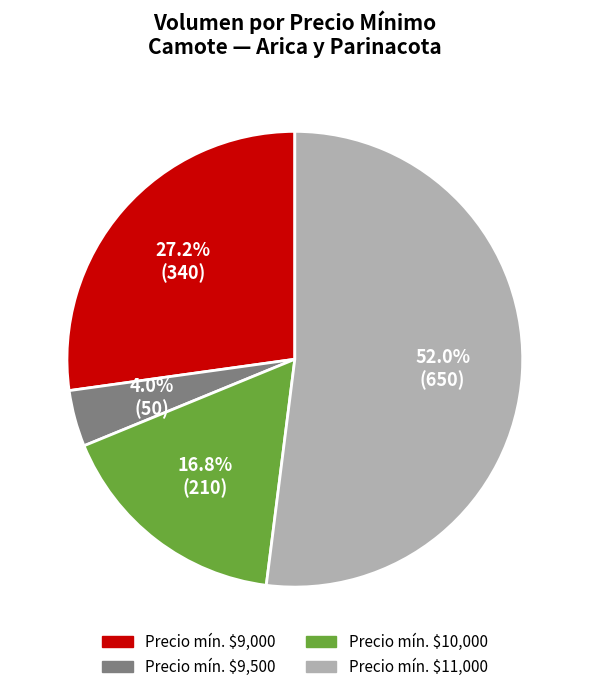

Count the number of slices in the pie.

4